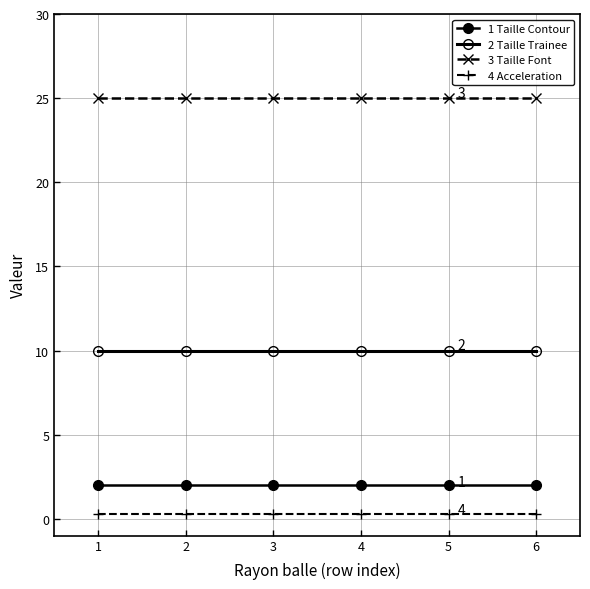

Is it true that 3 Taille Font equals 12.1 at 1?

False